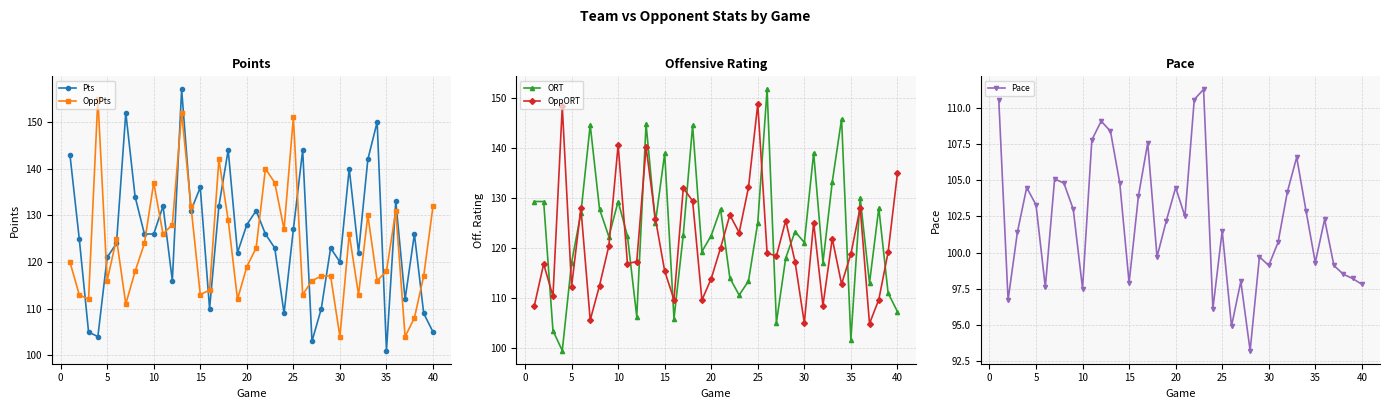

What is the maximum value shown in the chart?

157.0